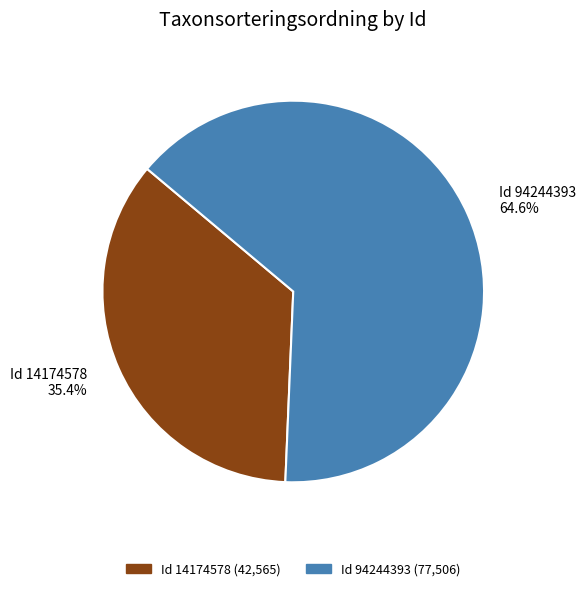

How many segments does this pie chart have?

2